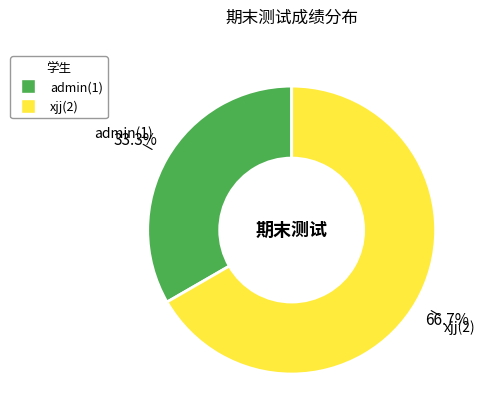

Which slice is the largest?

xjj(2)